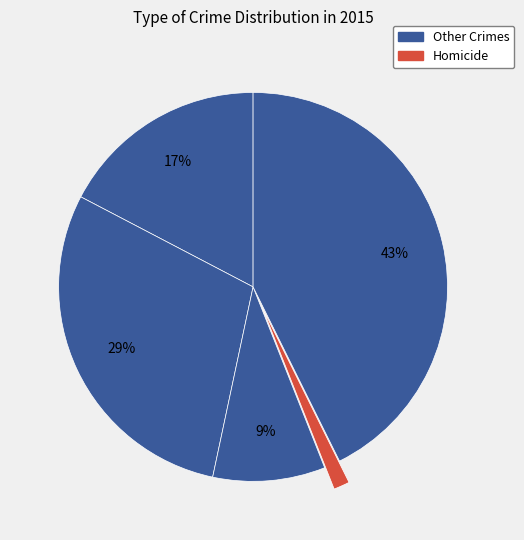

Which slice is the smallest?

Homicide